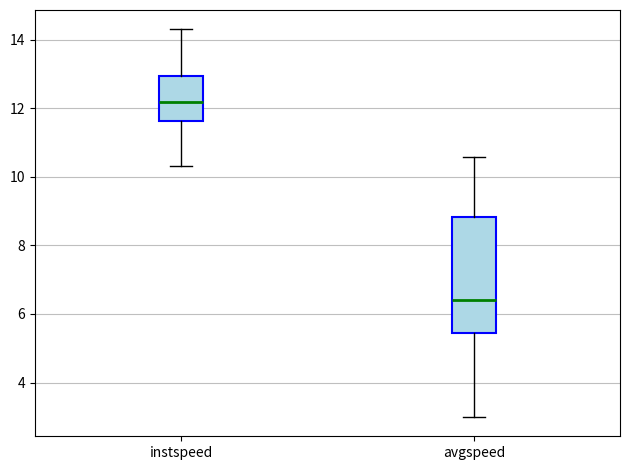

Reading left to right, transcribe this box plot: for each box, give where its median line is, the range the box spans, and where its two whiskers end, as read against the y-axis. The values are not printed on the chart, so give them approximately, as read against the axis.

instspeed: median 12.2, box 11.6 to 13.0, whiskers 10.4 to 14.4
avgspeed: median 6.4, box 5.4 to 8.8, whiskers 3.0 to 10.6